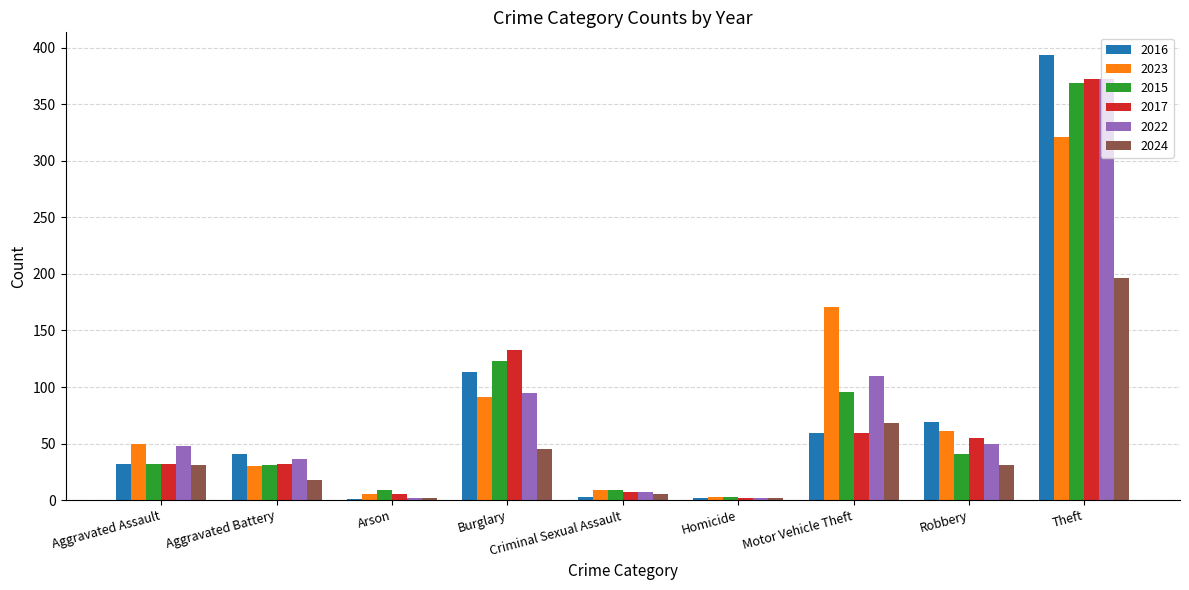

What is the sum of the 2015 values at Theft and Aggravated Battery?

400